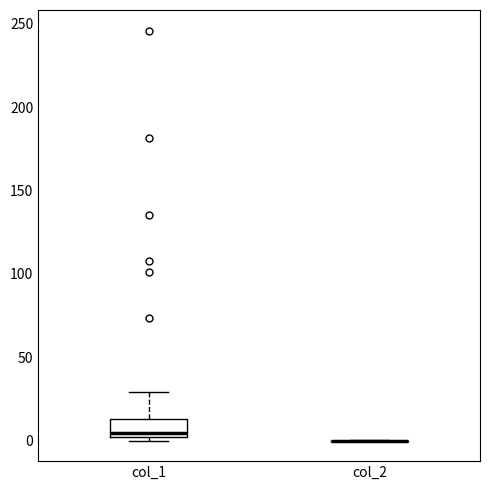

Reading left to right, read every box against the y-axis: the position of its median line, the range the box covers, and the ends of its whiskers. The values are not printed on the chart, so give them approximately, as read against the axis.

col_1: median 5, box 0 to 15, whiskers 0 (just below the box's lower edge) to 30
col_2: box collapsed to a line at 0, whiskers 0 to 0